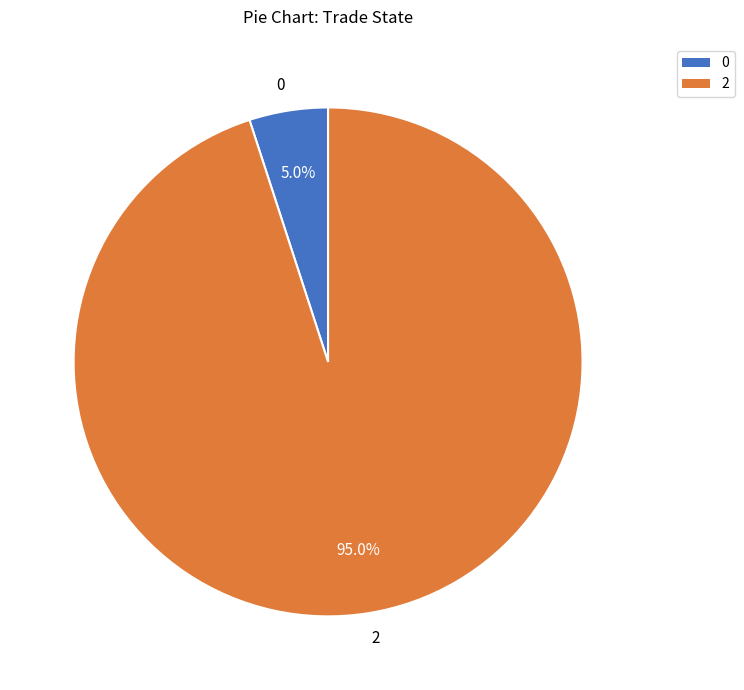

Approximately how many times larger is the value at 2 compared to 0?

19.0